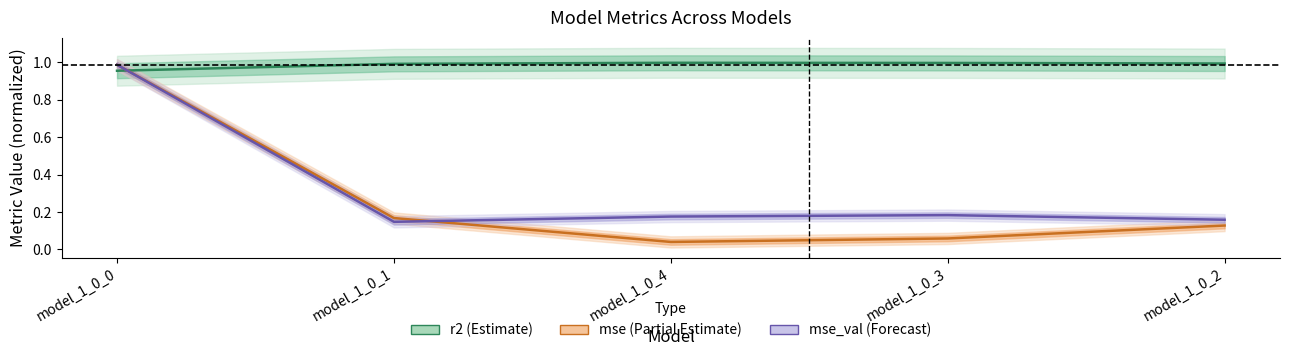

What is the sum of the r2 values at model_1_0_4 and model_1_0_2?

2.0